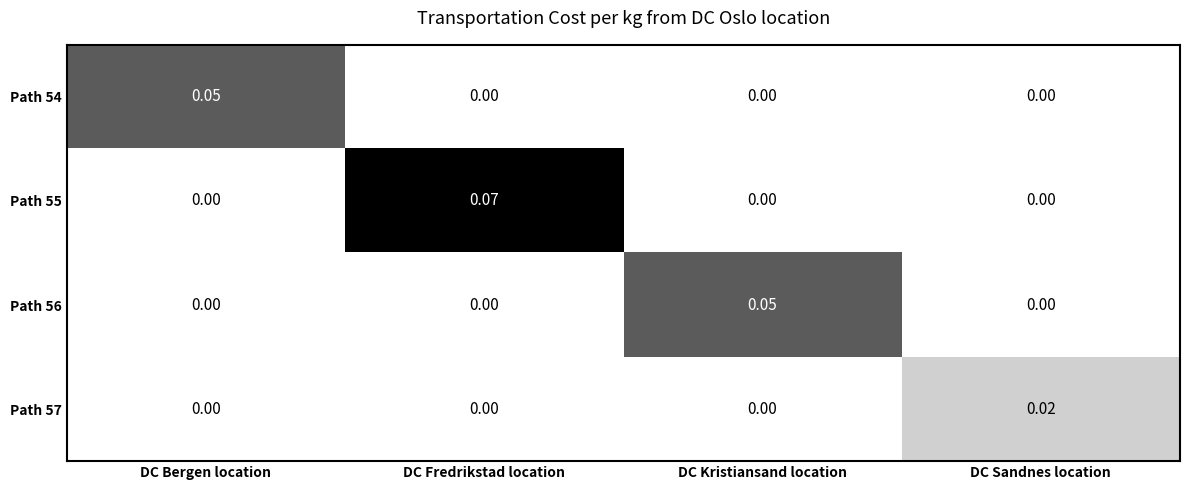

Is the value of Path 55 at DC Fredrikstad location greater than the value of Path 56 at DC Kristiansand location?

Yes